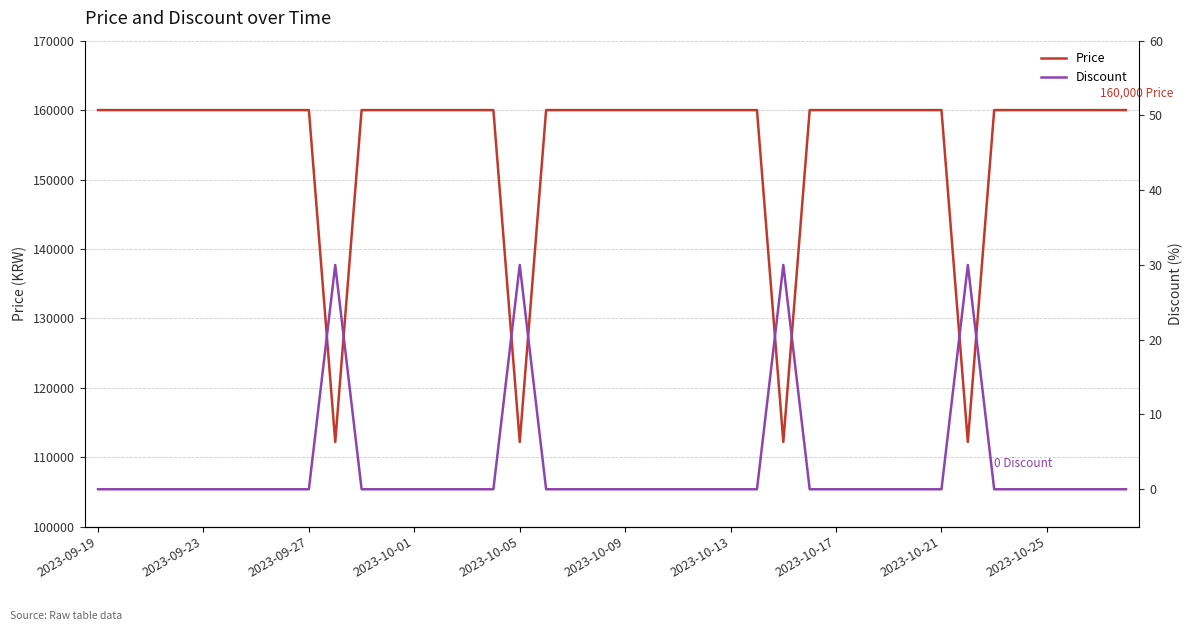

True or false: Discount and Price intersect in this chart.

False